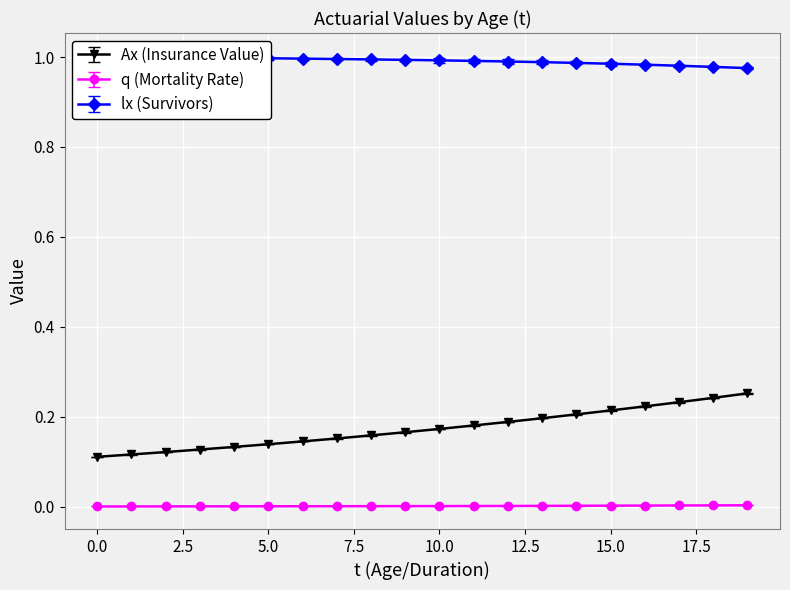

Count the number of categories in the chart.

20